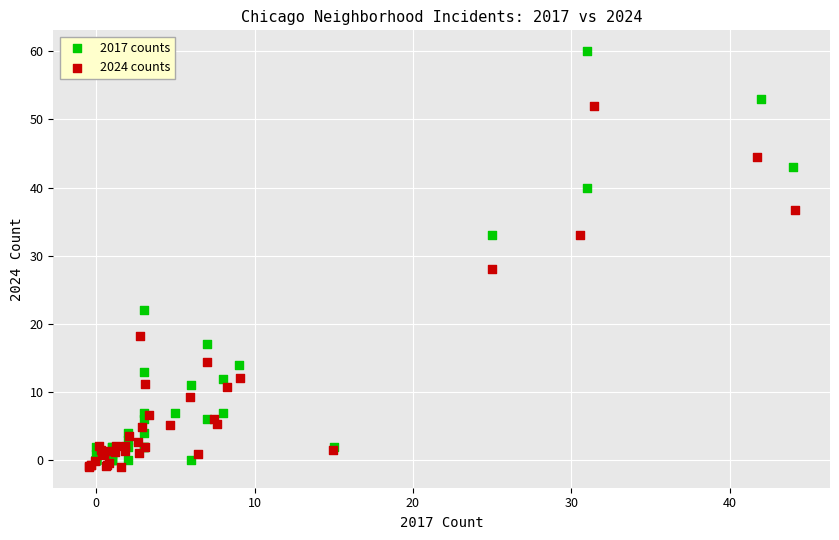

Which series contains the lowest Y value?

2024 counts